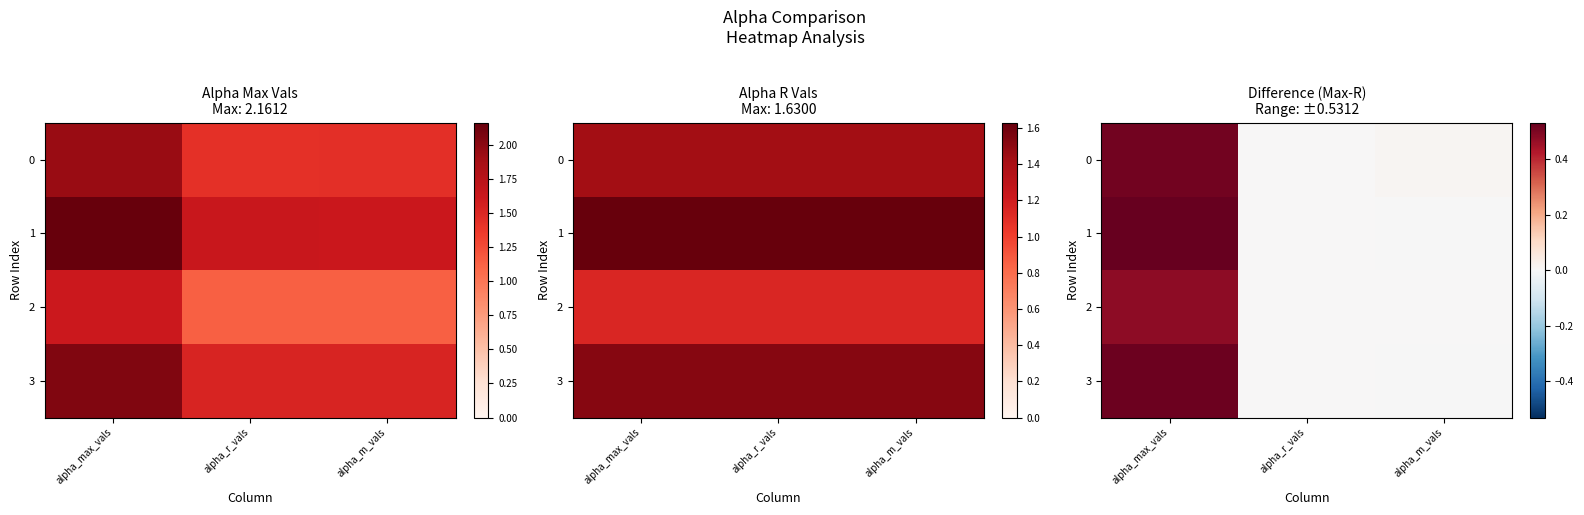

True or false: 0 has a value of 0.7 at alpha_max_vals.

False